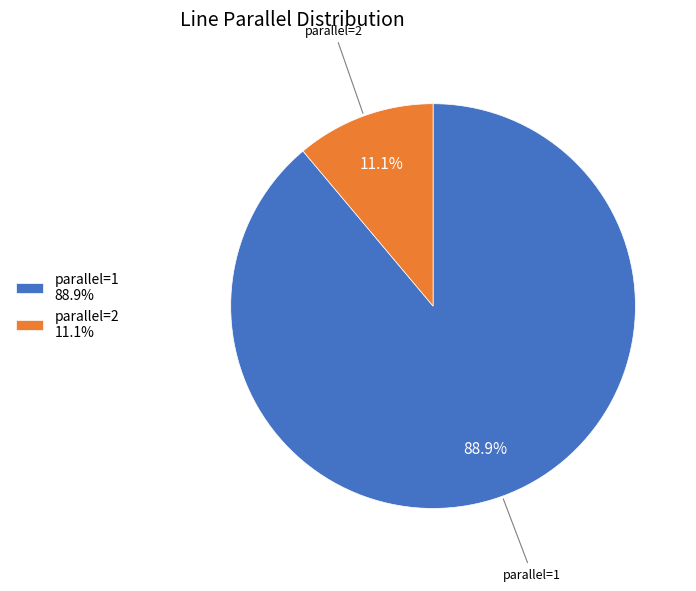

To the nearest percent, what percentage of the pie is parallel=1?

89%